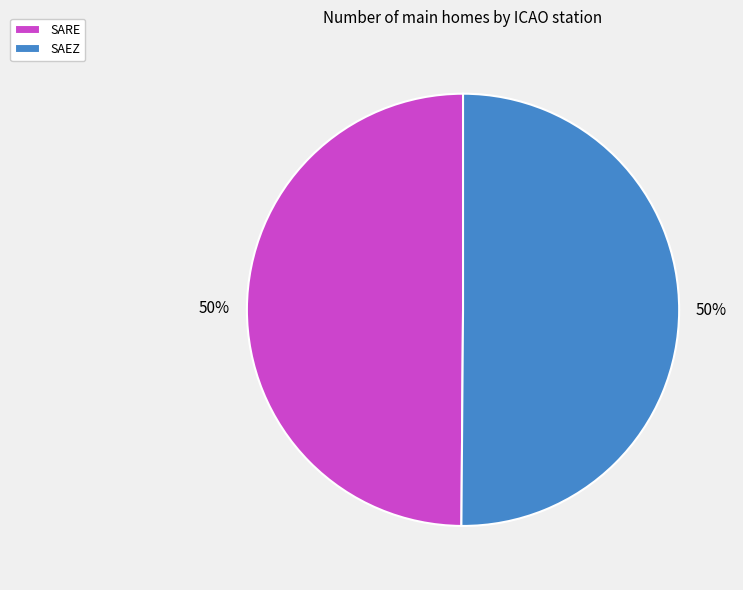

True or false: SAEZ accounts for 41% of the total.

False